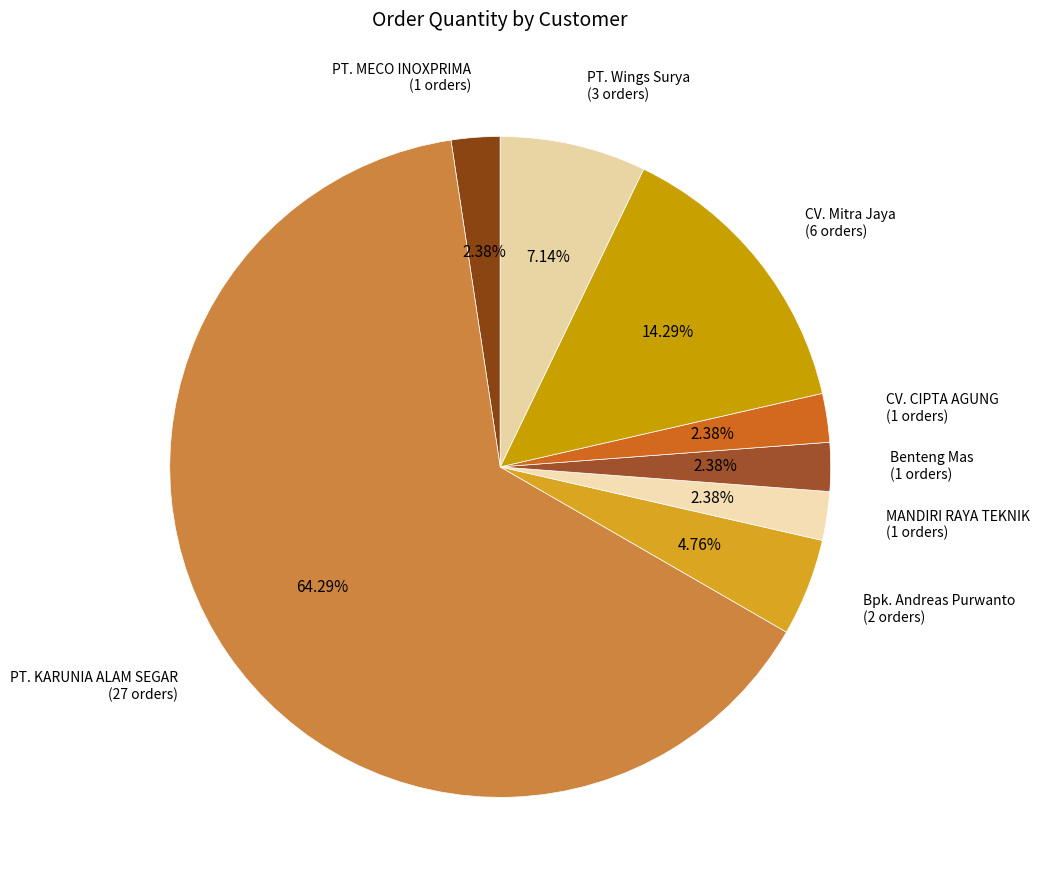

Between Benteng Mas and Bpk. Andreas Purwanto, which is larger?

Bpk. Andreas Purwanto